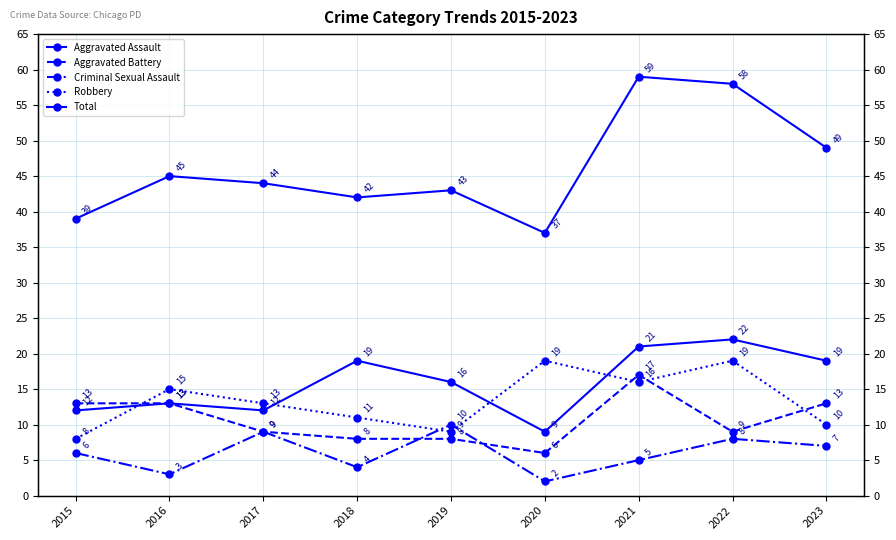

How many values in the Aggravated Assault series are below 16?

4